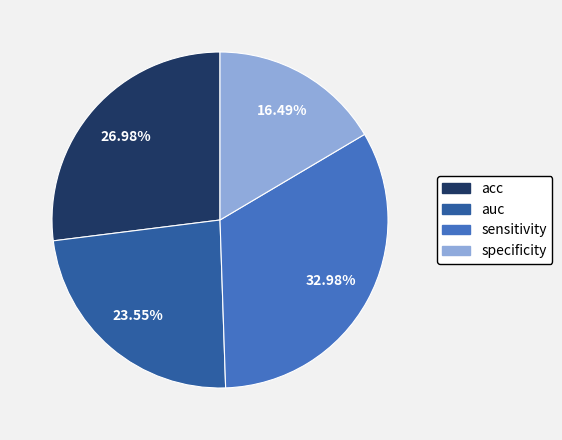

What is the smallest slice in the pie chart?

specificity